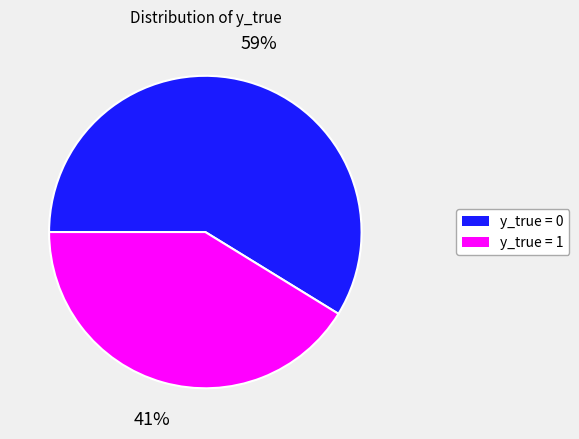

Is there any slice that represents more than half of the pie?

Yes